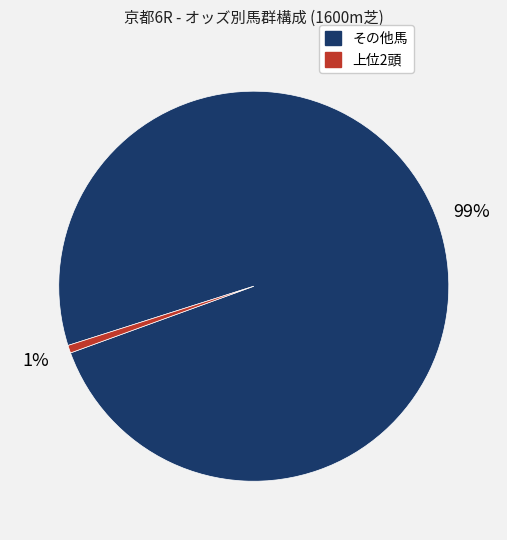

How many slices are in this pie chart?

2